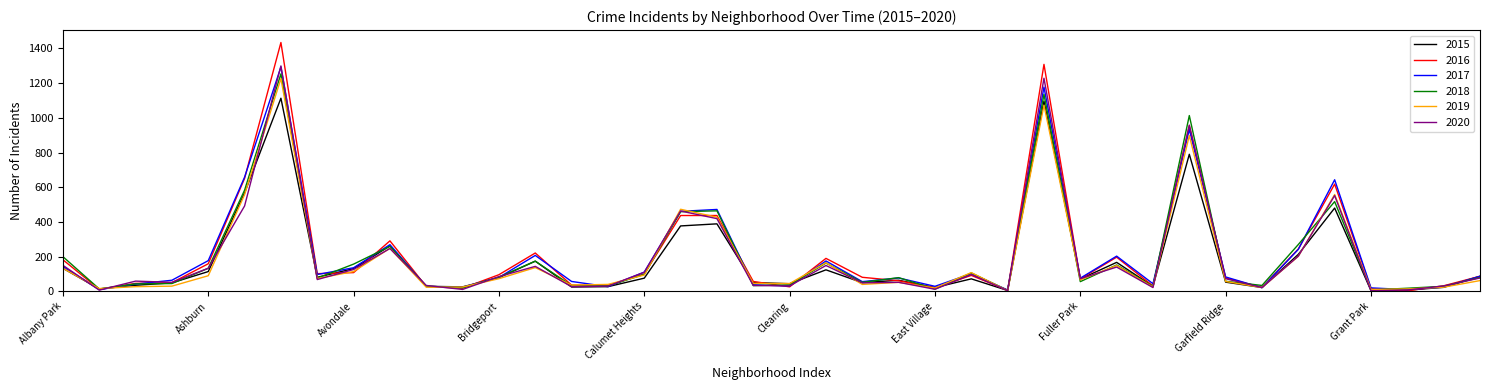

Which series has the largest range (max minus min)?

2016